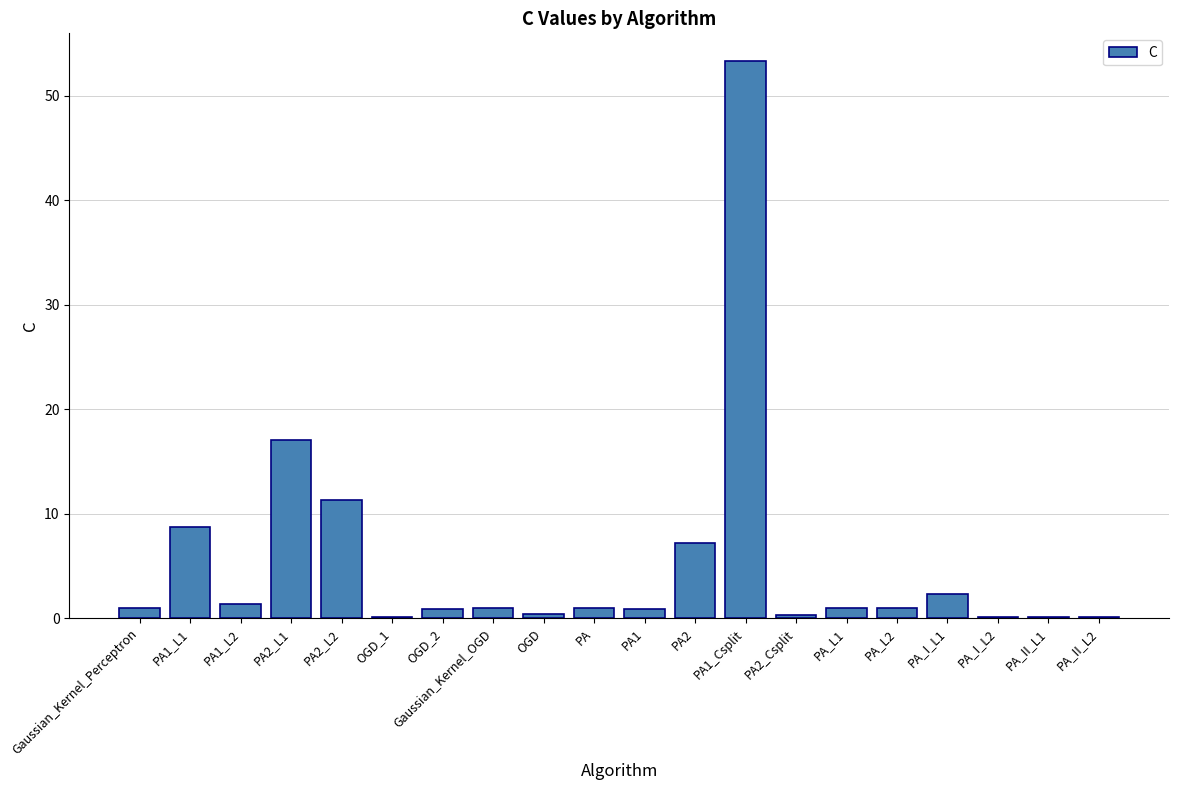

The value at PA_I_L1 is 4.0. True or false?

False